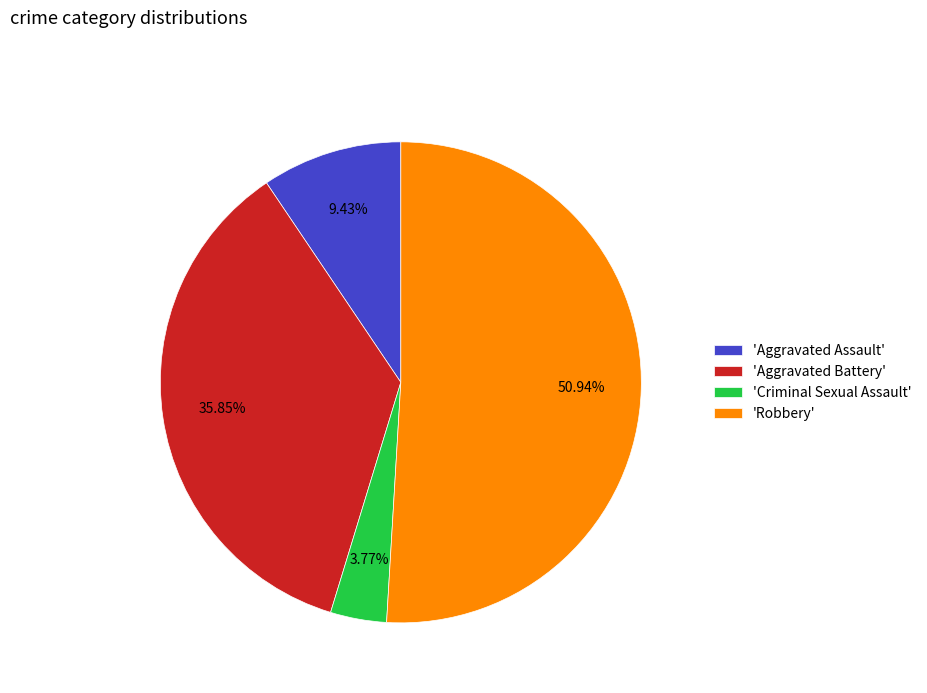

Do 'Aggravated Assault' and 'Aggravated Battery' together represent more than half of the pie?

No